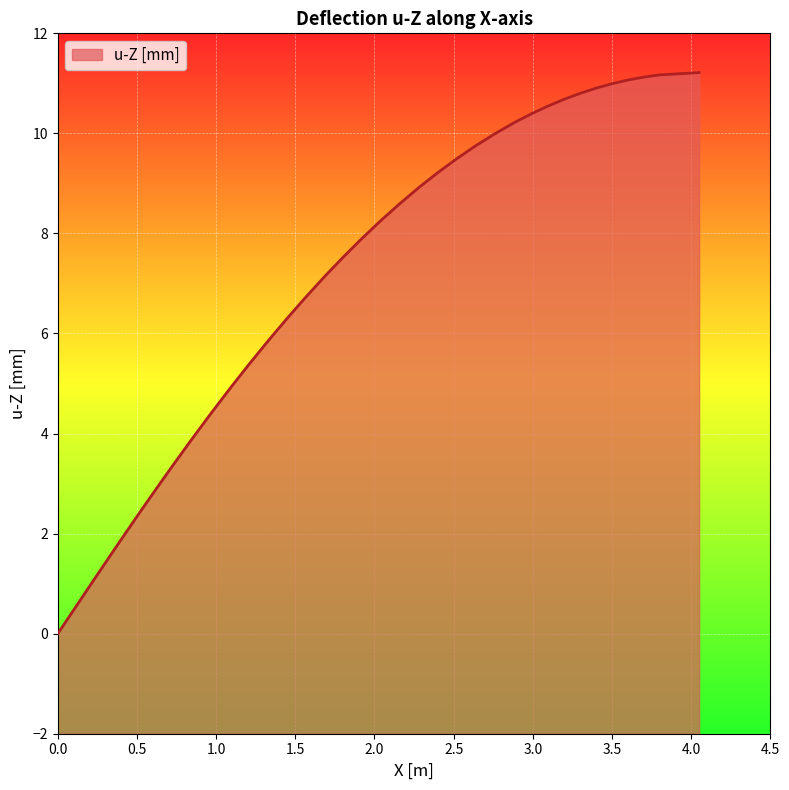

What is the maximum value shown in the chart?

11.2